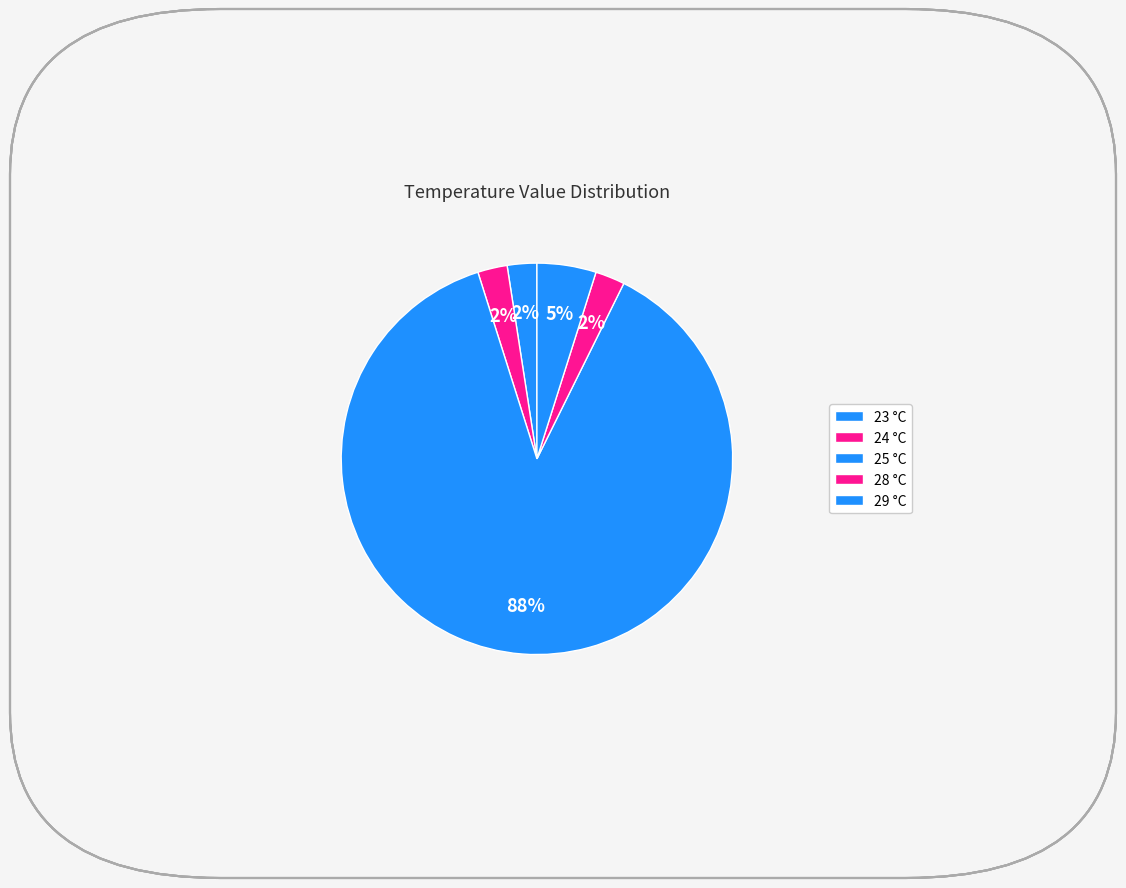

Count the number of slices in the pie.

5